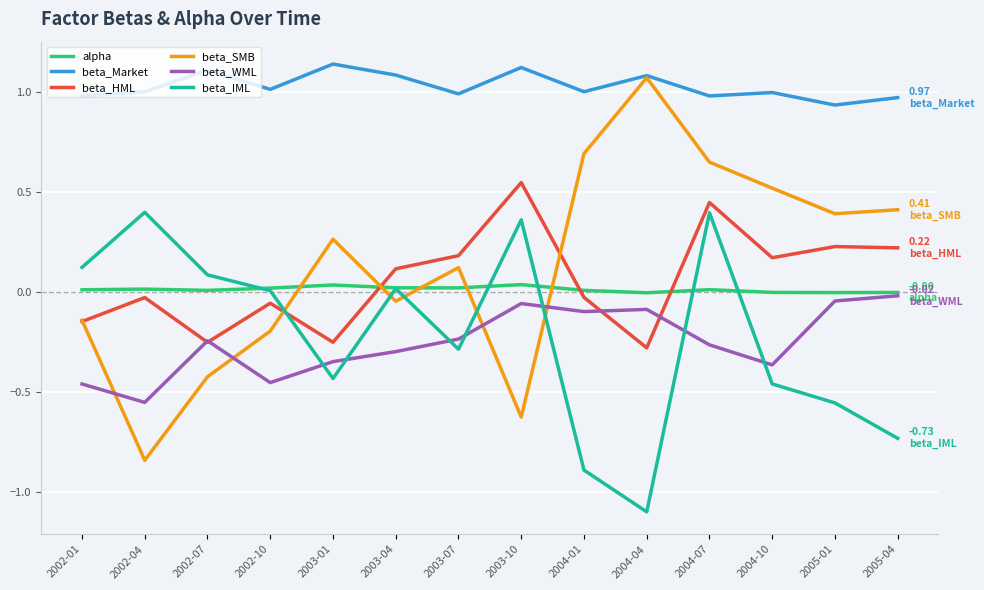

At which category is the sum across all series the highest?

2004-07